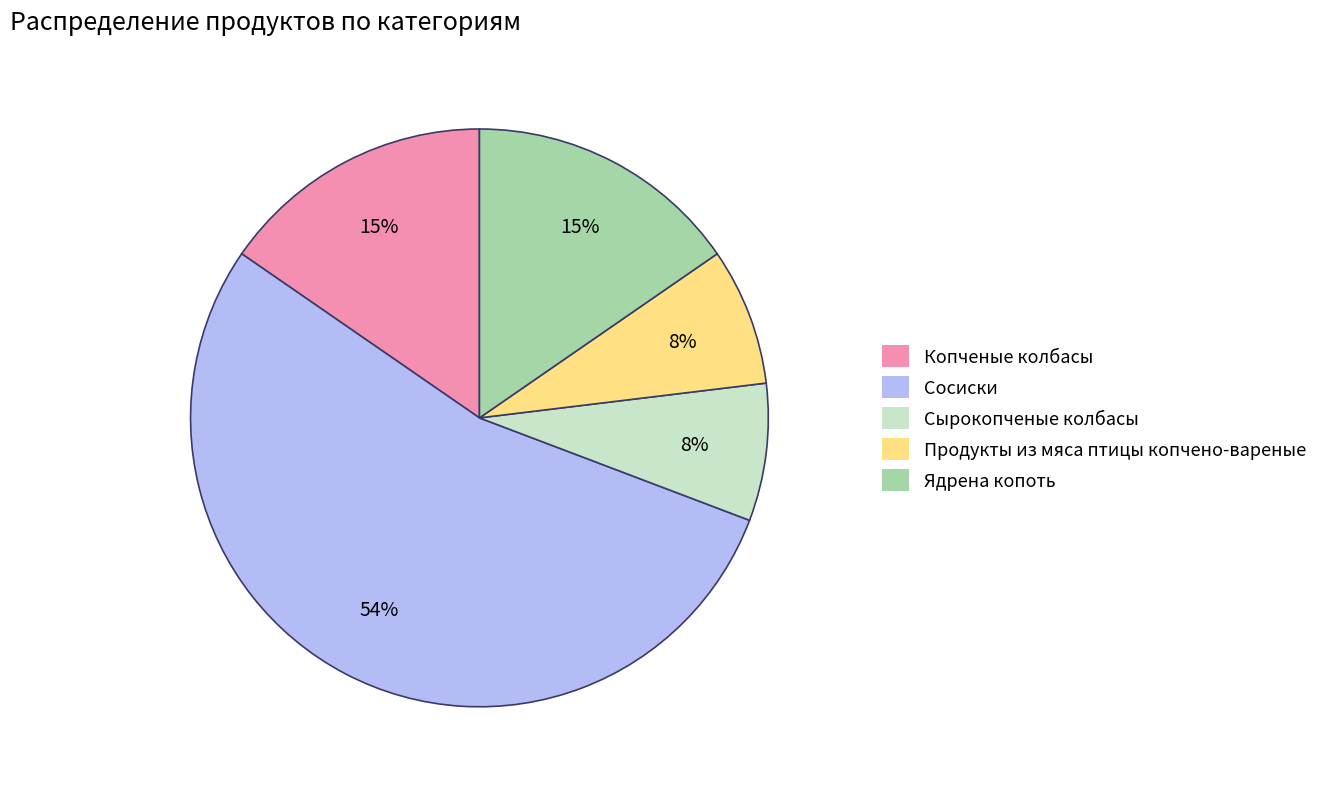

To the nearest percent, what is the difference between the largest and smallest slice percentages?

46%